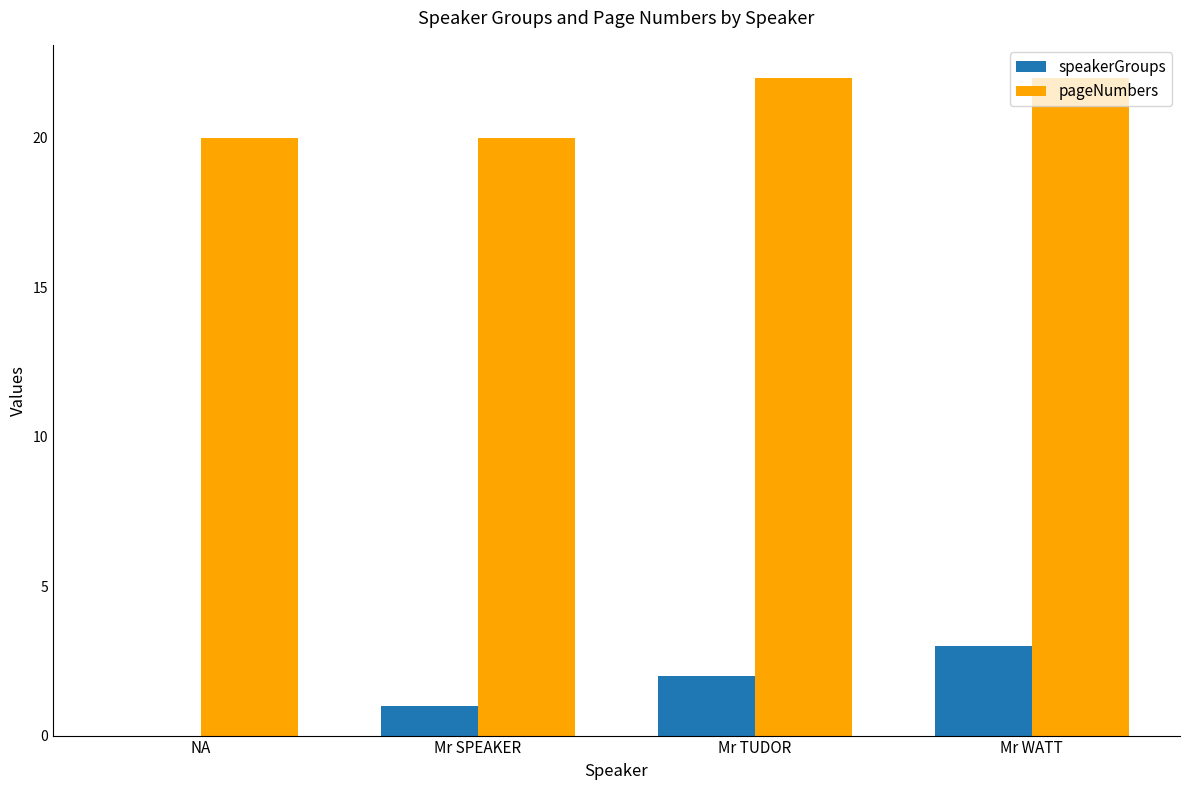

Which series changed the most between Mr SPEAKER and Mr TUDOR?

pageNumbers